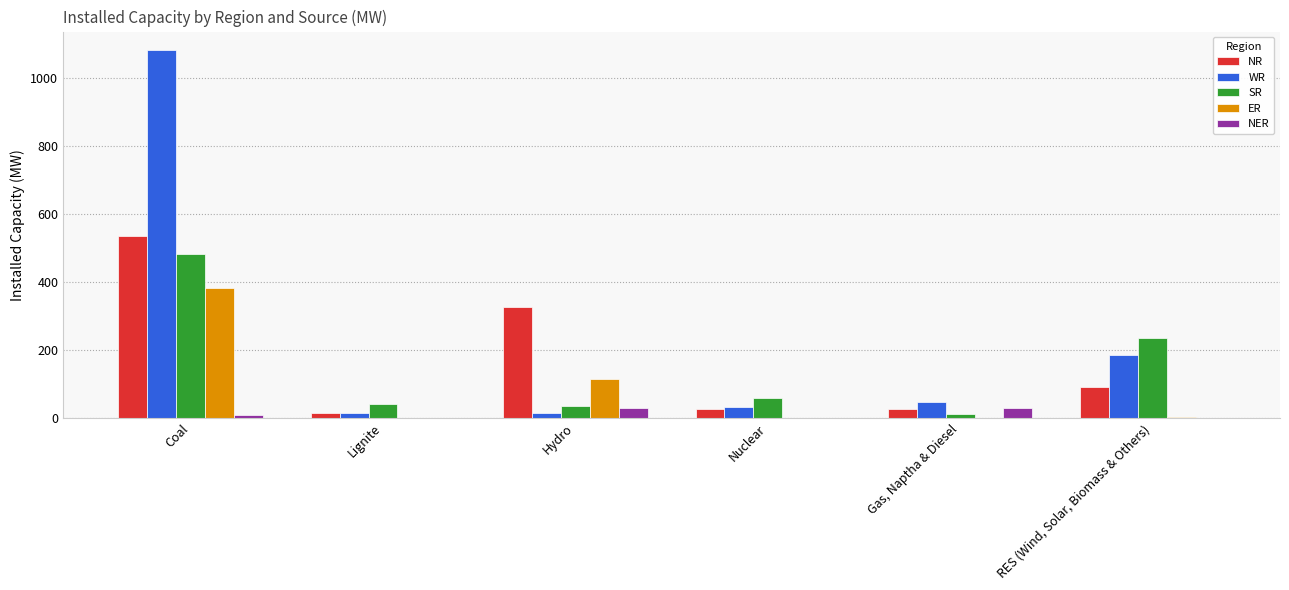

What is the sum of all ER values?

497